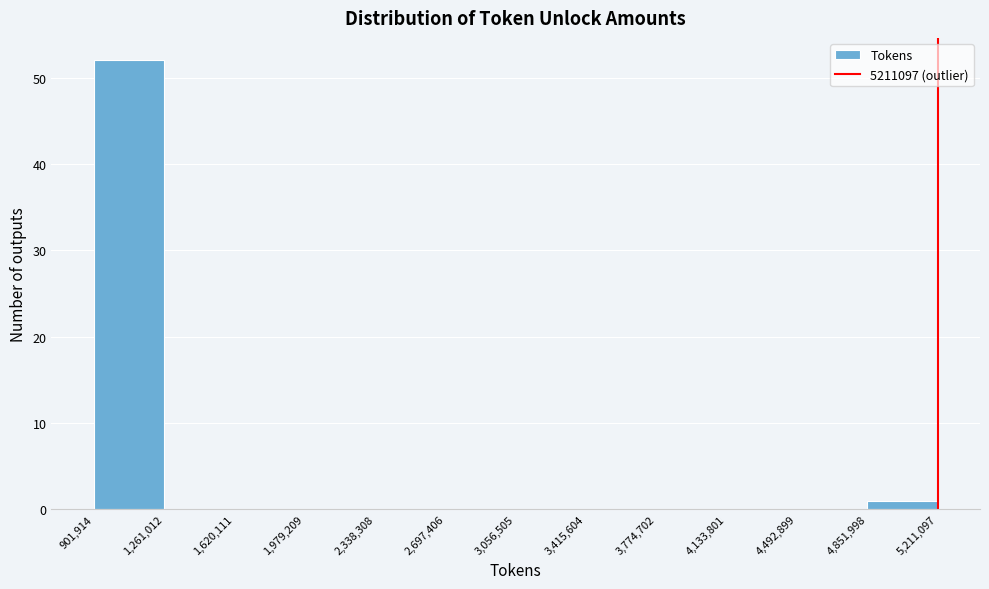

Reading left to right, transcribe this chart: for each bar, give the range it covers on the x-axis and its height. The values are not printed on the chart, so give them approximately, as read against the axis.

901,914 to 1,261,012: 52
1,261,012 to 1,620,111: 0
1,620,111 to 1,979,209: 0
1,979,209 to 2,338,308: 0
2,338,308 to 2,697,406: 0
2,697,406 to 3,056,505: 0
3,056,505 to 3,415,604: 0
3,415,604 to 3,774,702: 0
3,774,702 to 4,133,801: 0
4,133,801 to 4,492,899: 0
4,492,899 to 4,851,998: 0
4,851,998 to 5,211,097: 1